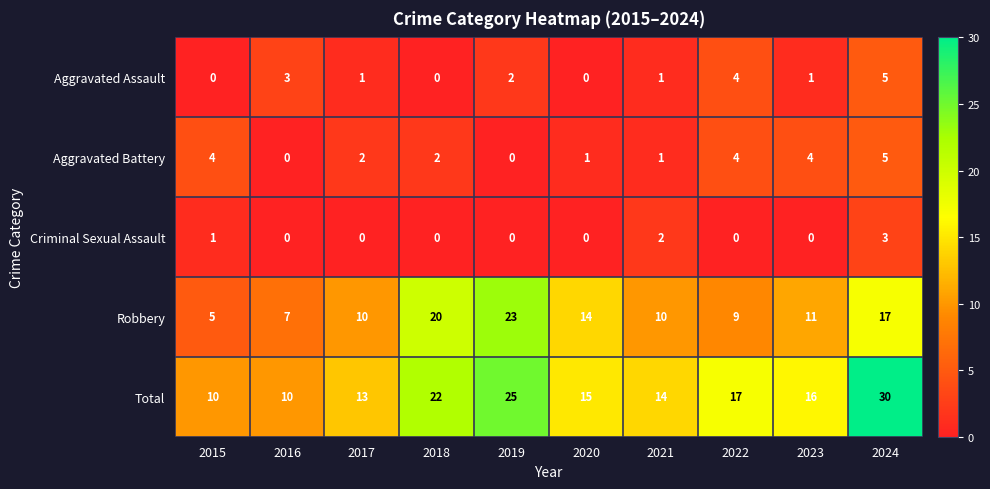

Which series has the largest total across all categories?

Total